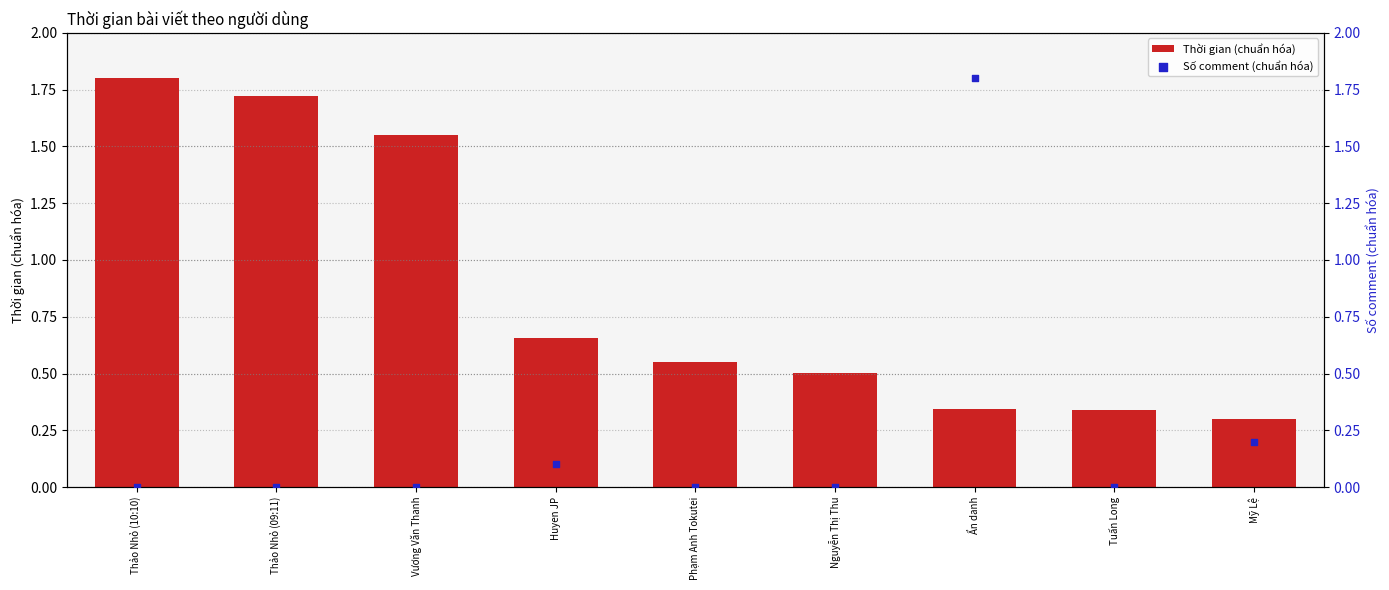

Is the value of Số comment (chuẩn hóa) at Nguyễn Thị Thu greater than the value of Thời gian (chuẩn hóa) at Huyen JP?

No